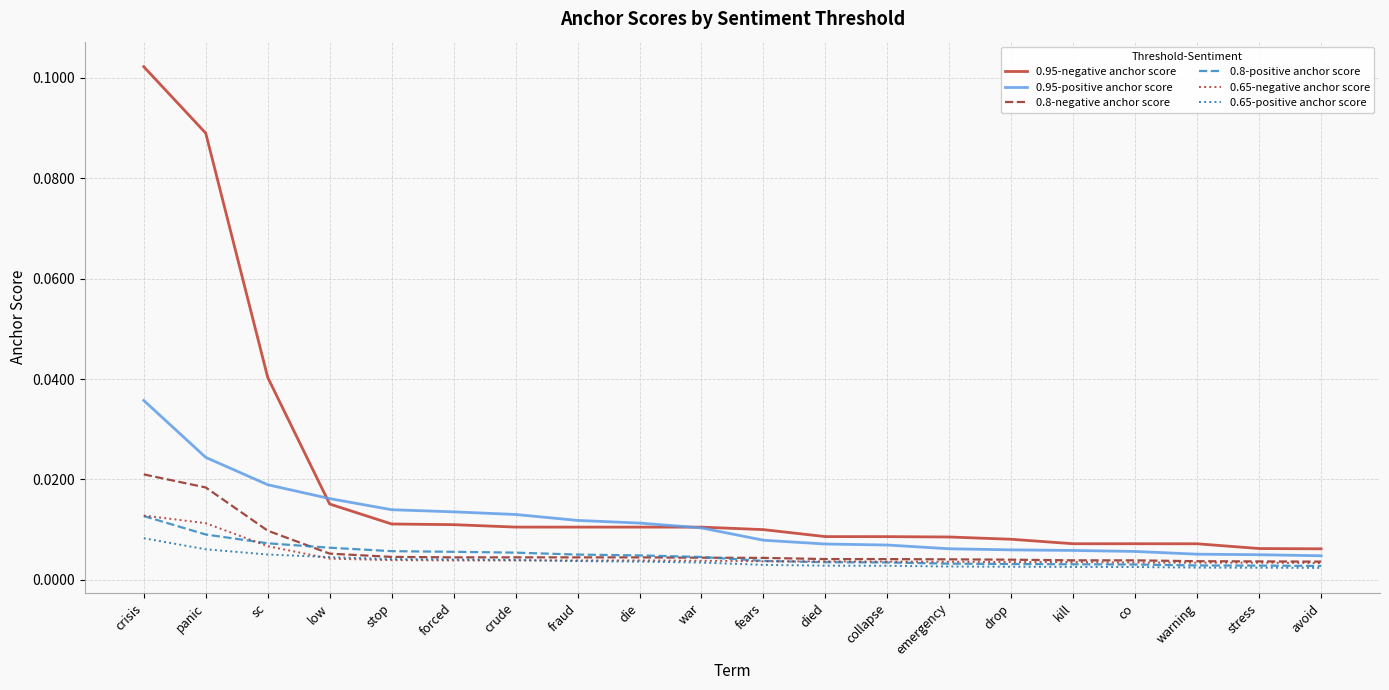

What position from the right is panic?

19